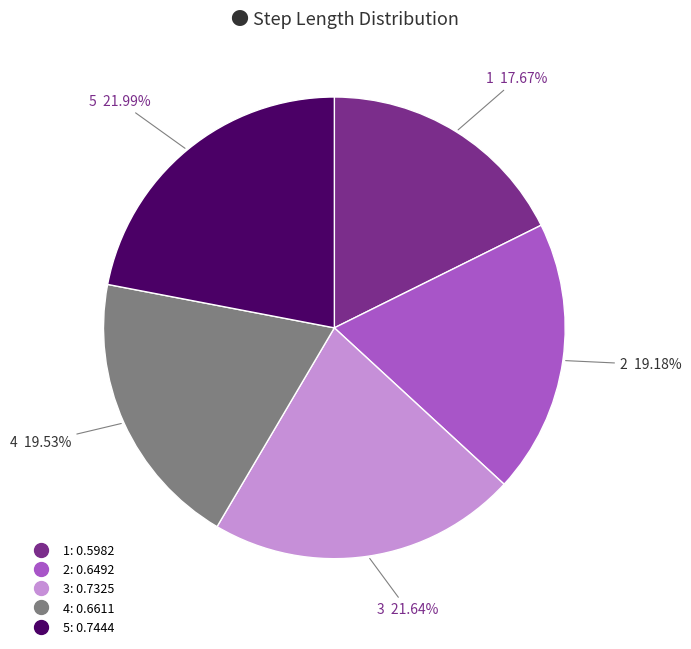

Does any single category account for the majority?

No